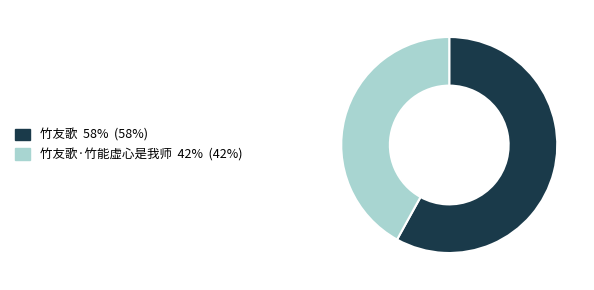

Is there a majority slice in this chart?

Yes